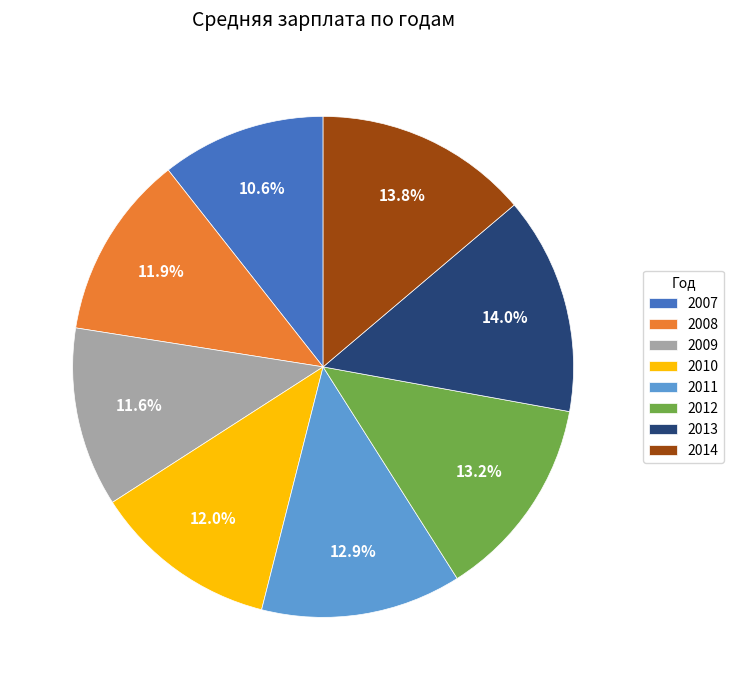

Approximately how many times larger is the value at 2010 compared to 2007?

1.1